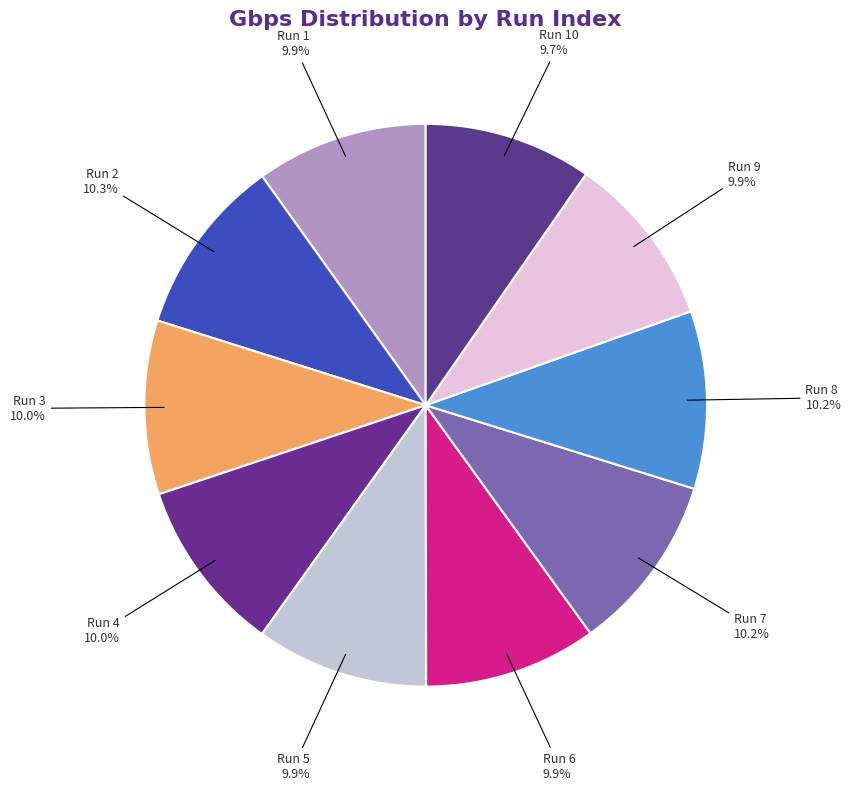

How many slices are in this pie chart?

10